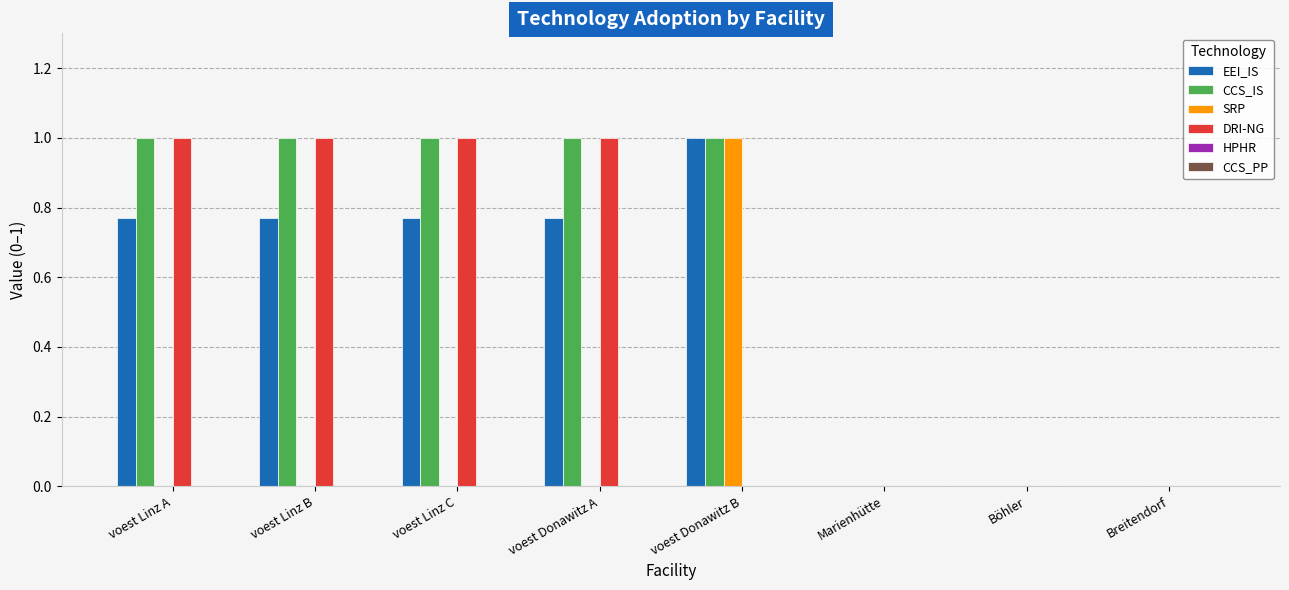

What is the sum of the EEI_IS values at voest Donawitz B and Breitendorf?

1.0